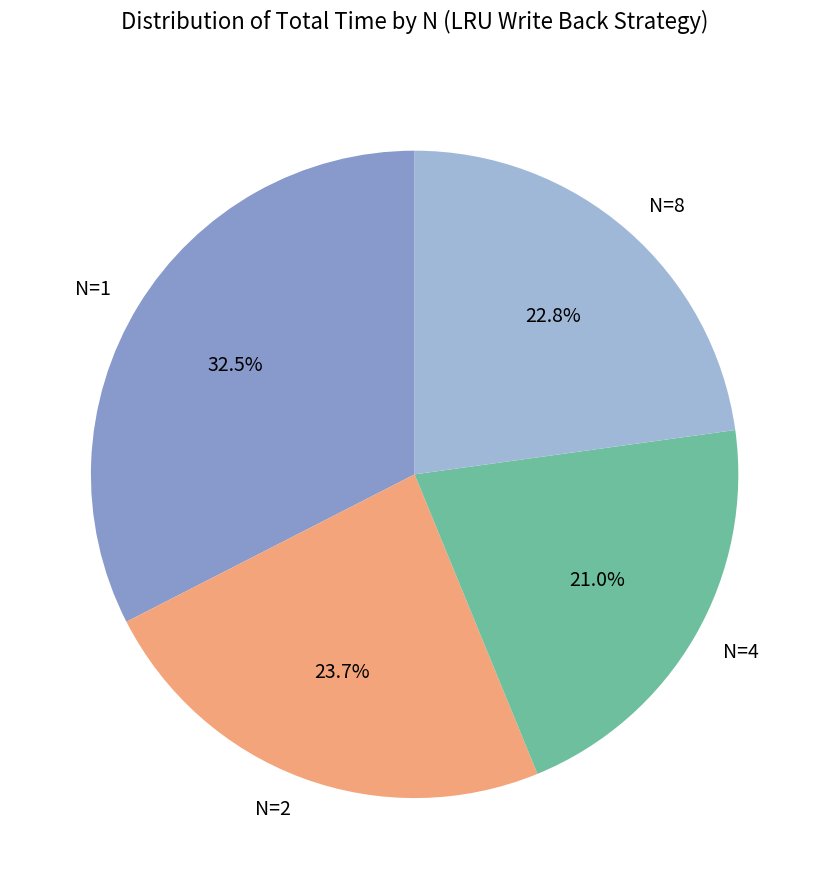

Approximately how many times larger is the value at N=2 compared to N=1?

0.7